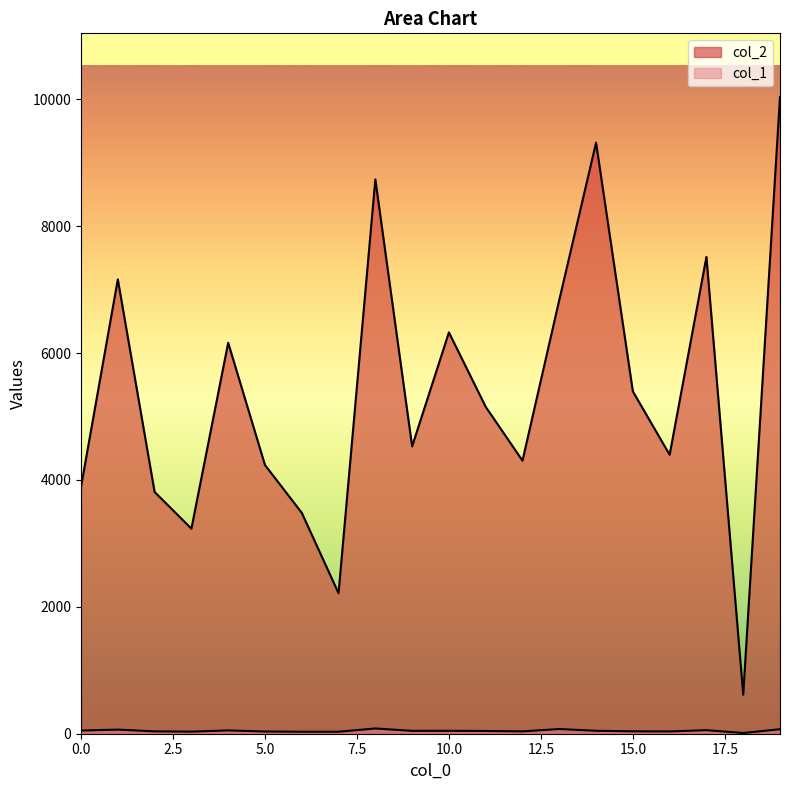

What value does the col_2 series have at 17, to the nearest 10?

7520